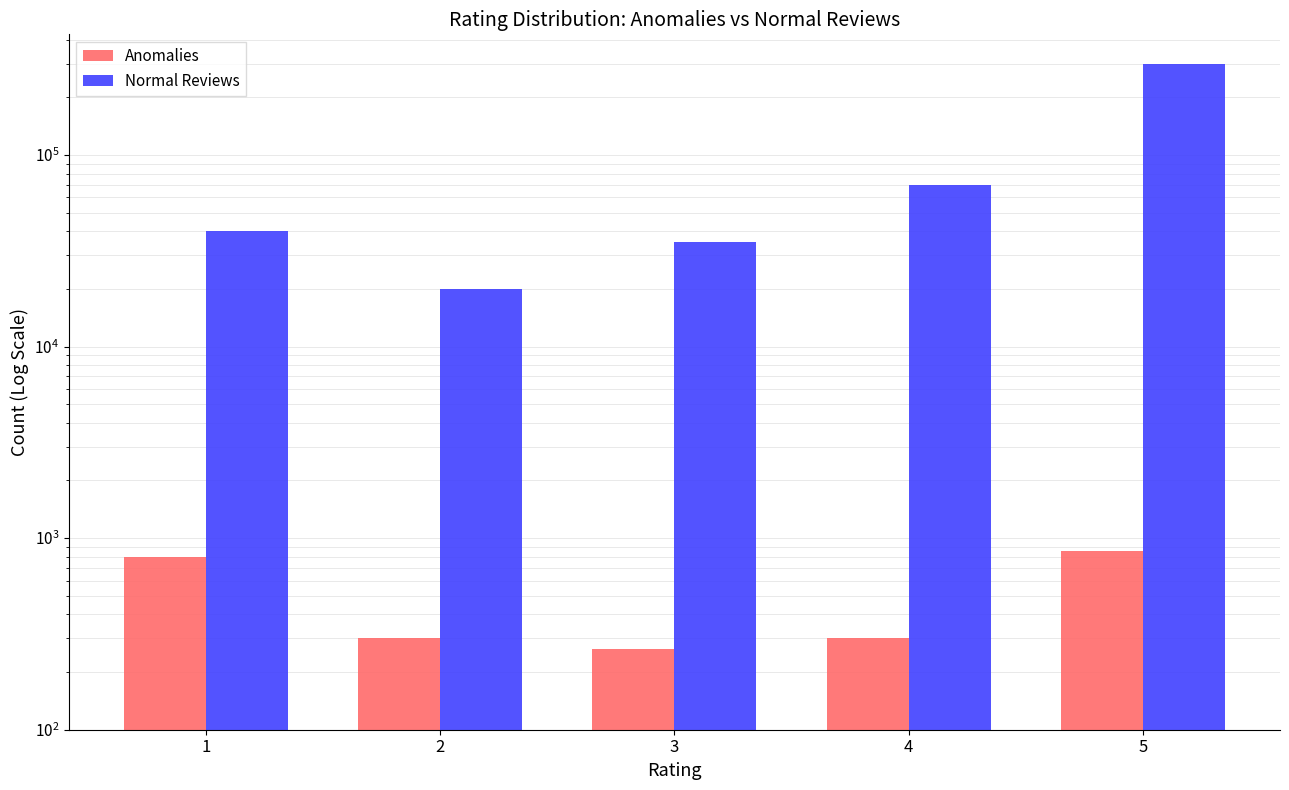

Reading left to right, list all the values displayed in this chart.

Anomalies: 1=801	2=300	3=264	4=300	5=858
Normal Reviews: 1=39999	2=20000	3=35000	4=70000	5=299970